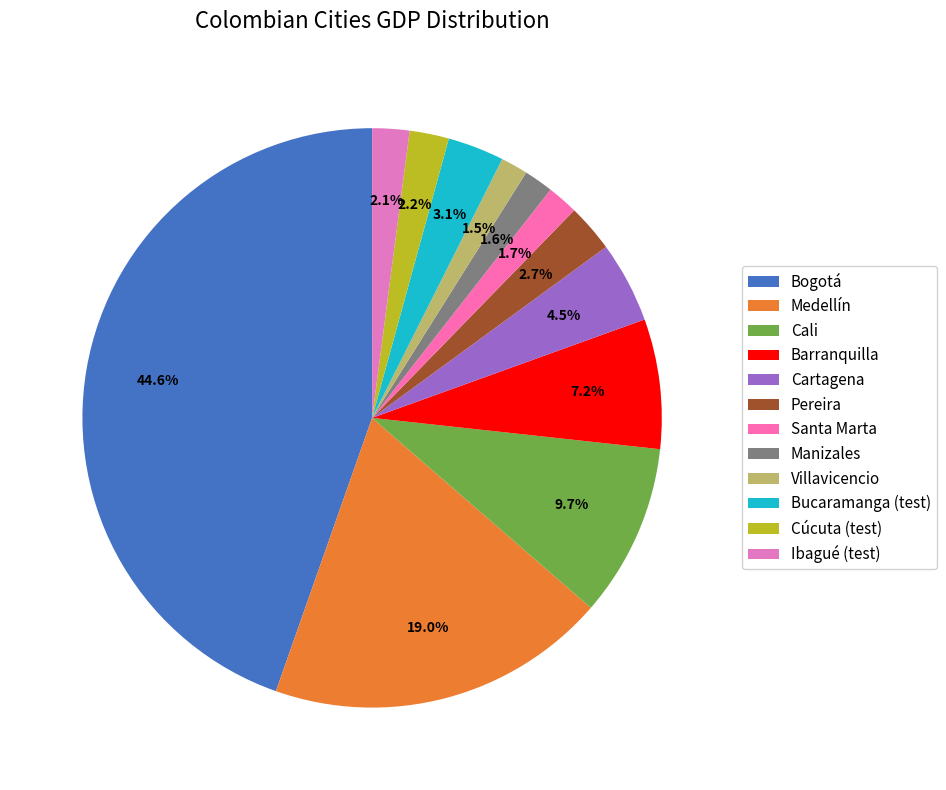

True or false: Ibagué (test) accounts for 1% of the total.

False